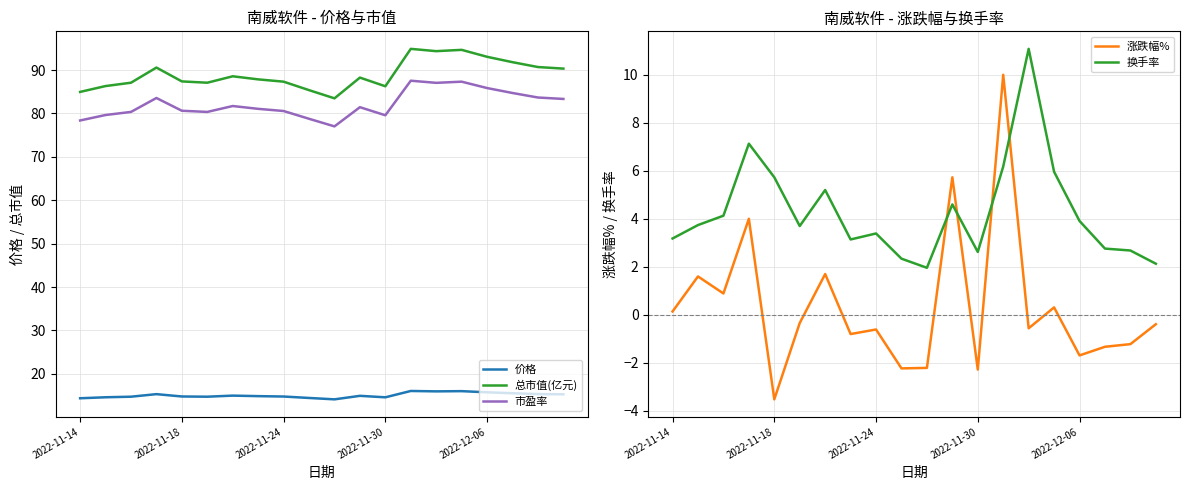

The 换手率 series shows 1.4 at 2022-11-24. True or false?

False